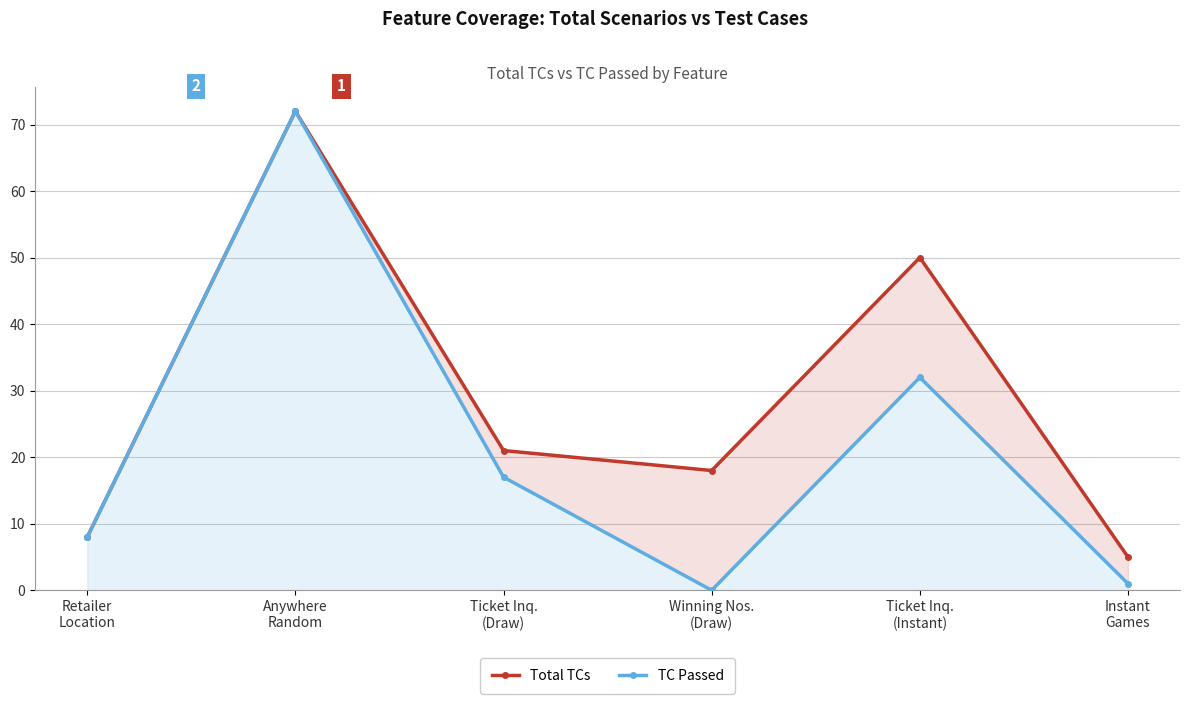

Reading left to right, what are all the values shown in this chart?

Total TCs: Retailer
Location=8	Anywhere
Random=72	Ticket Inq.
(Draw)=21	Winning Nos.
(Draw)=18	Ticket Inq.
(Instant)=50	Instant
Games=5
TC Passed: Retailer
Location=8	Anywhere
Random=72	Ticket Inq.
(Draw)=17	Winning Nos.
(Draw)=0	Ticket Inq.
(Instant)=32	Instant
Games=1